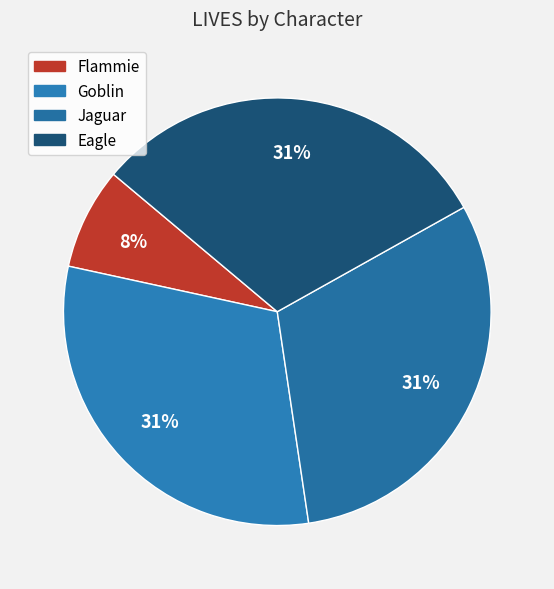

To the nearest percent, what is the combined percentage of Jaguar and Goblin?

62%